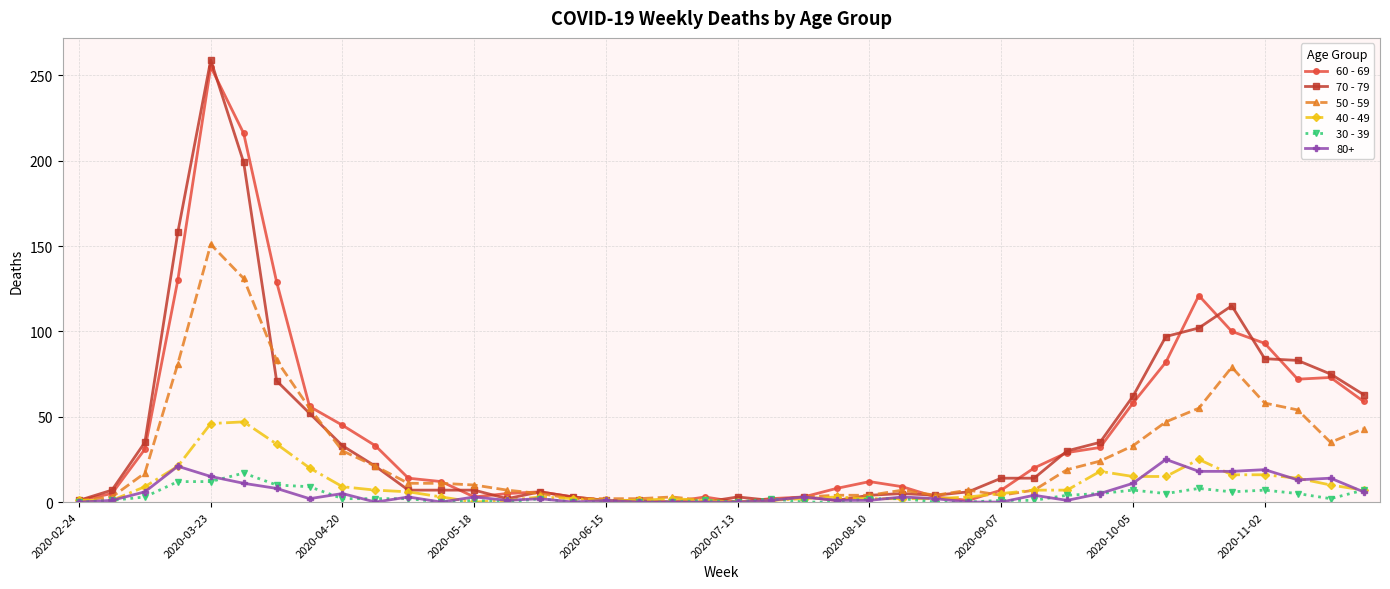

True or false: 60 - 69 has more than 2 points higher than both neighbors.

True